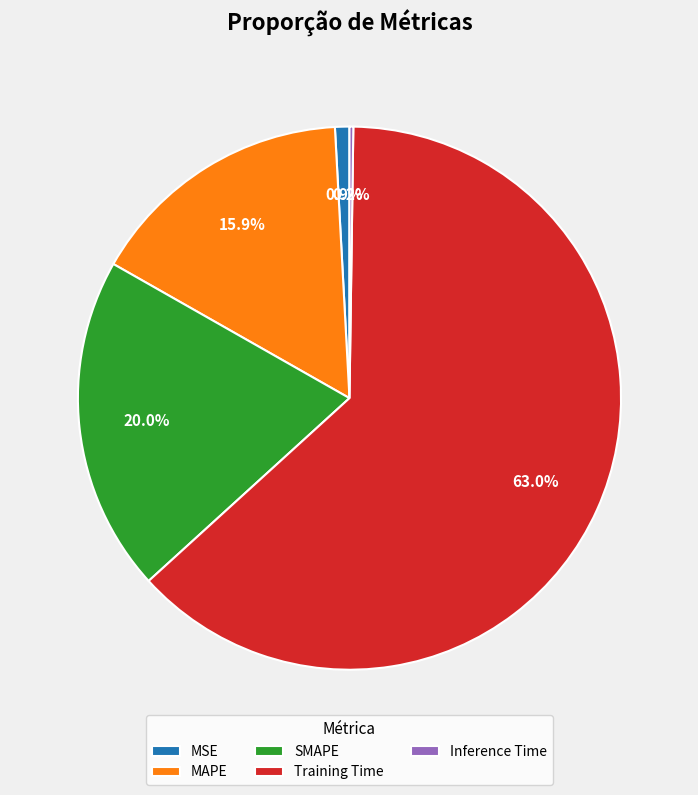

The MSE slice represents 1% of the pie. True or false?

True